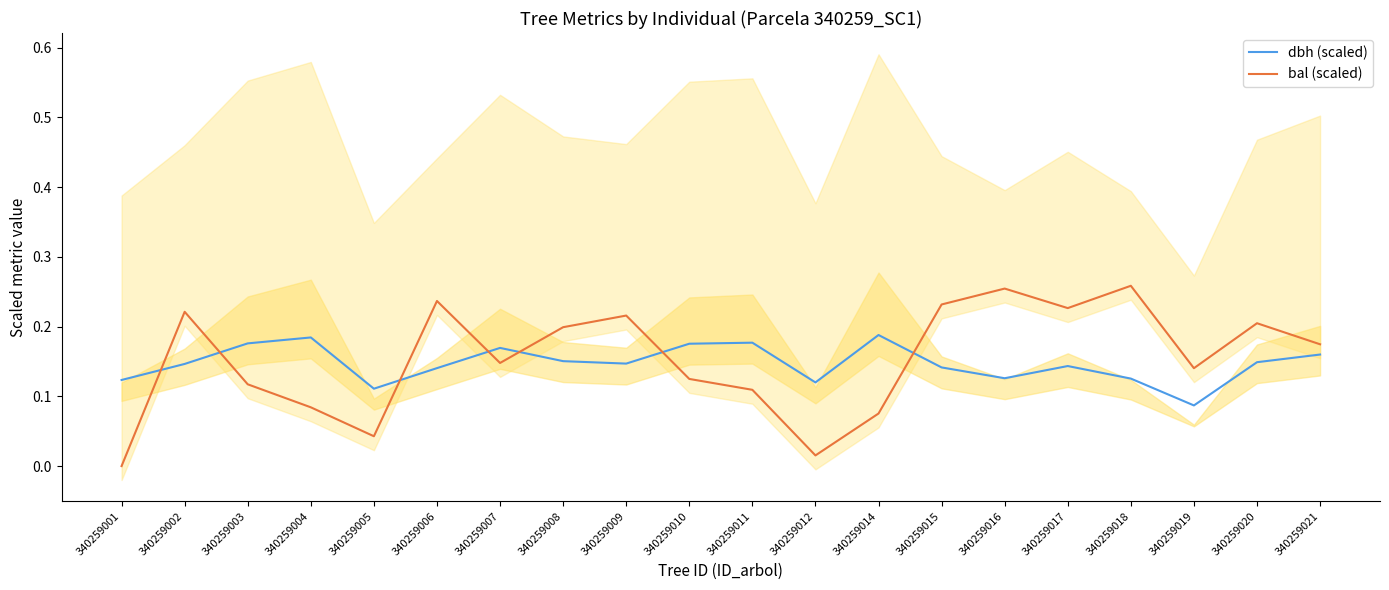

What is the maximum value for bal (scaled)?

0.3